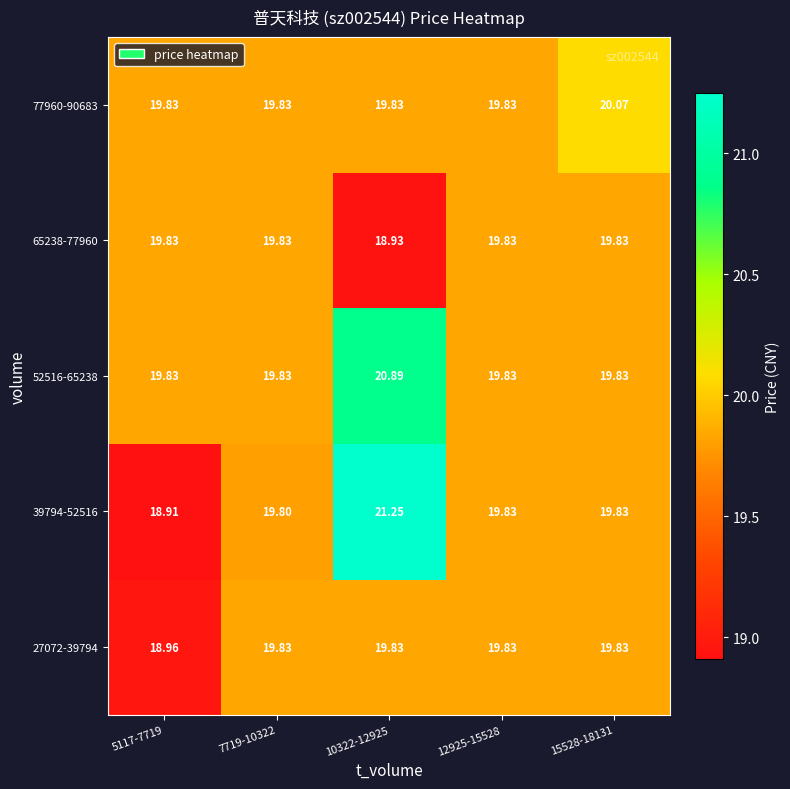

Count the number of data series in this chart.

5